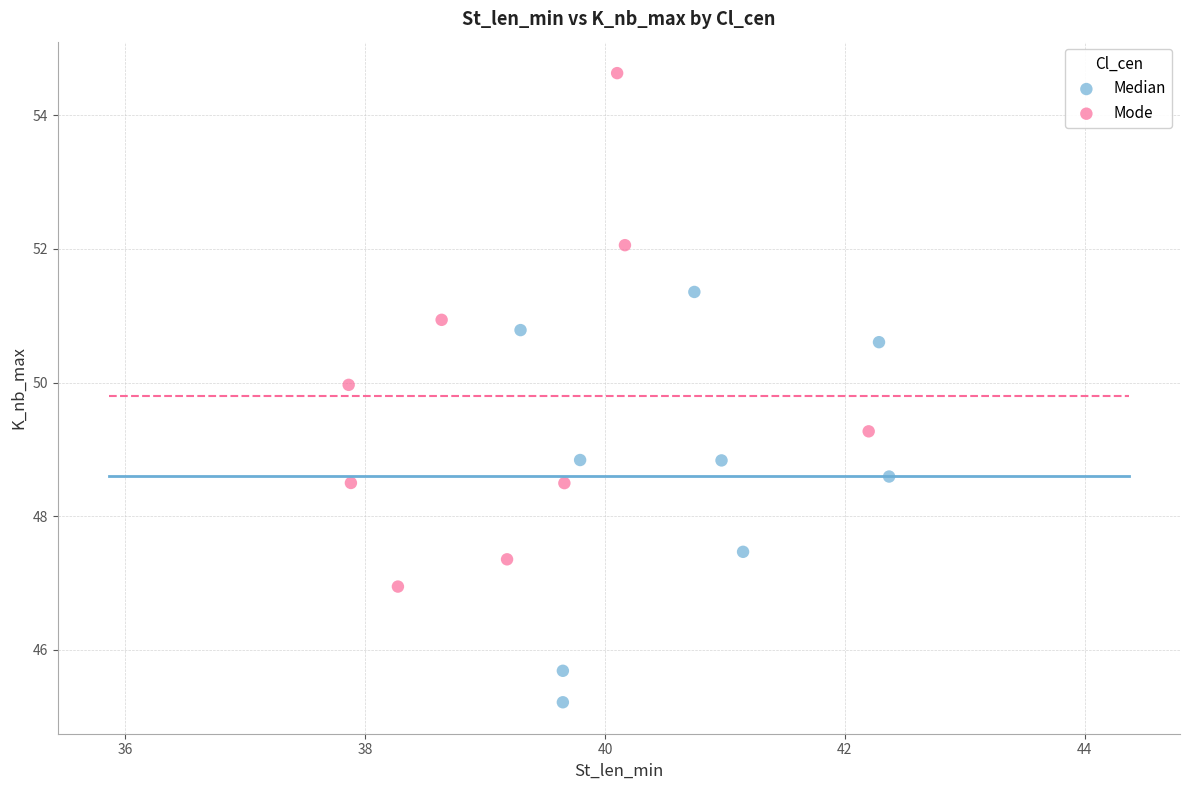

Which series has the largest Y range (max minus min)?

Mode